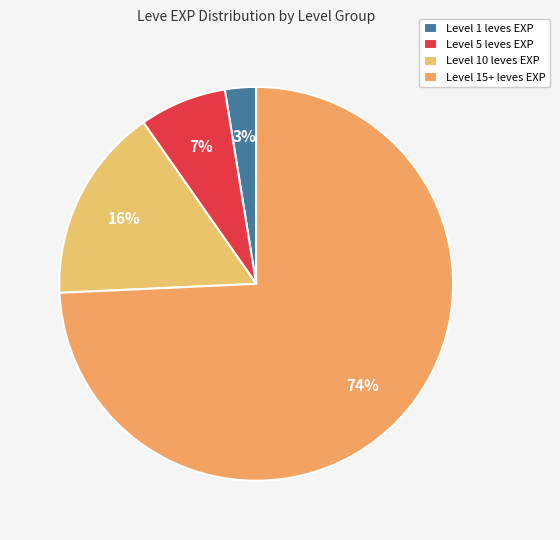

Count the number of slices in the pie.

4